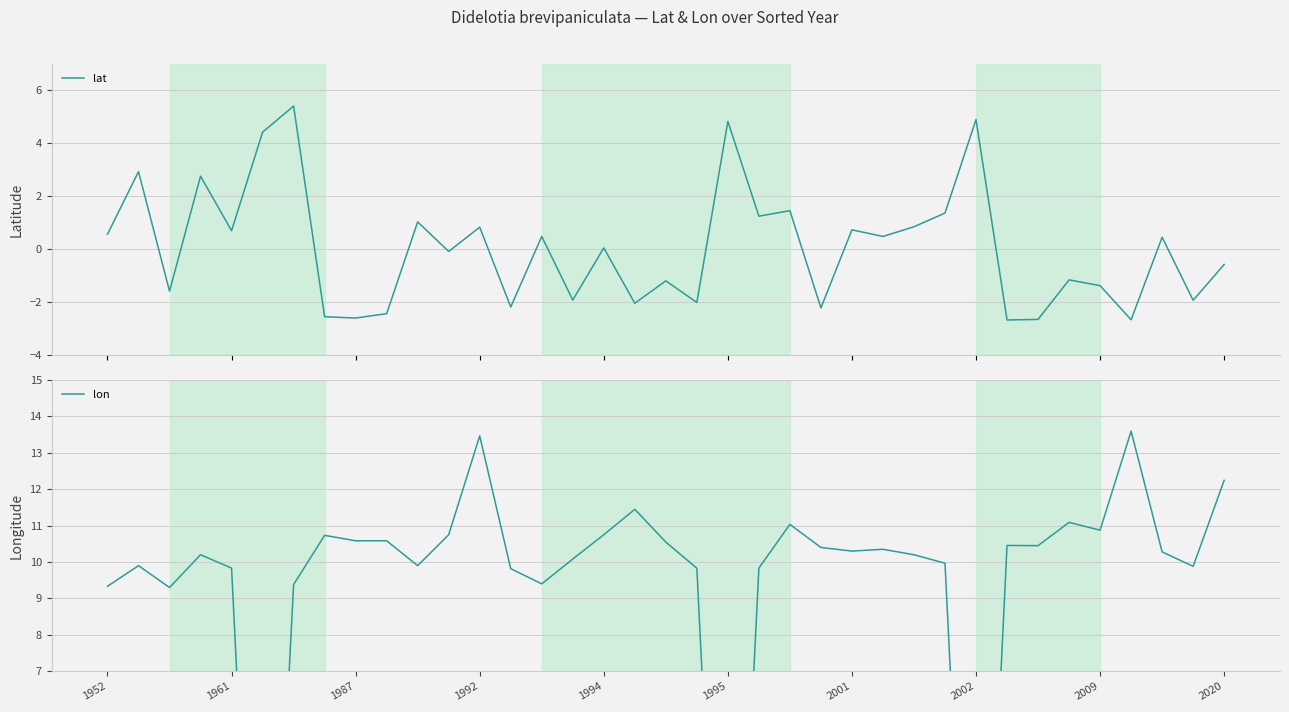

How many series are shown in this chart?

2